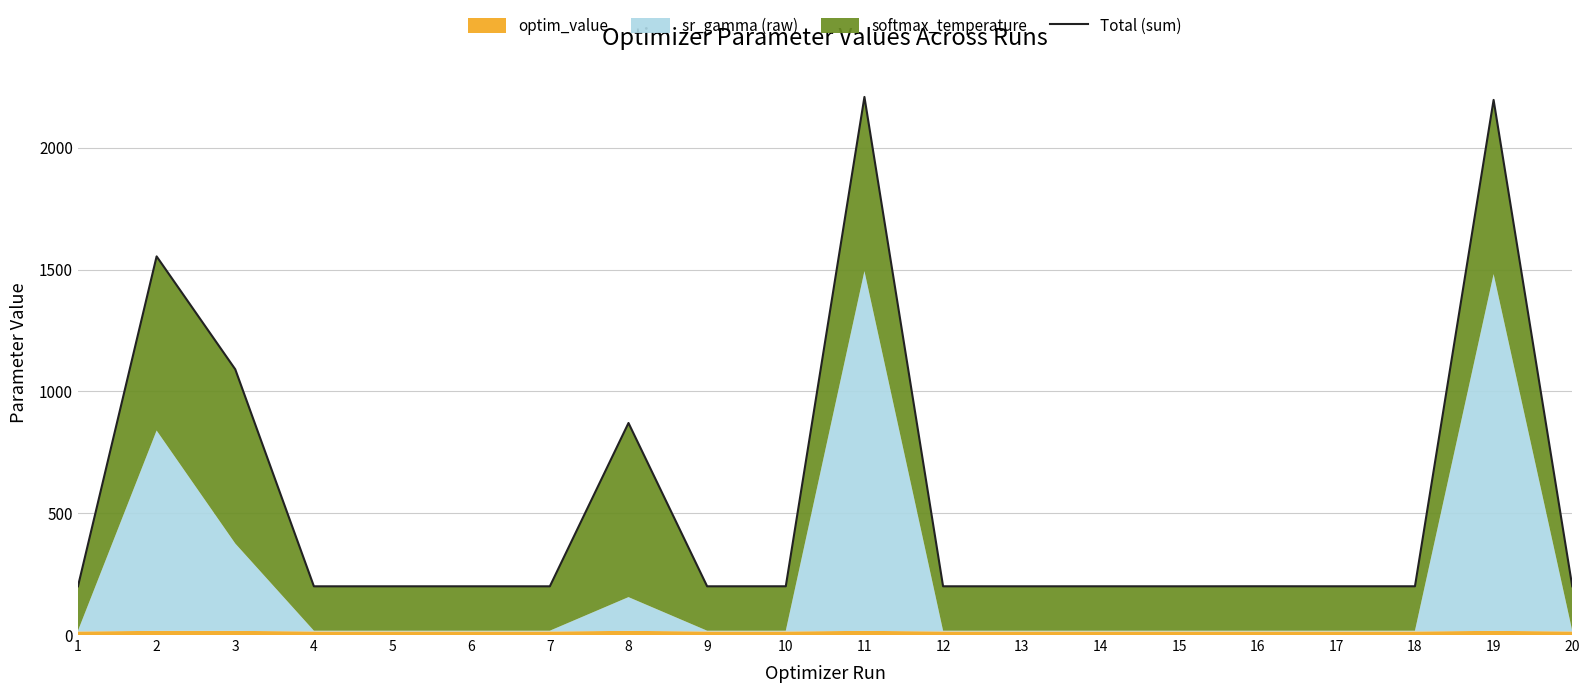

What is the difference between the second highest and minimum values?

1996.5